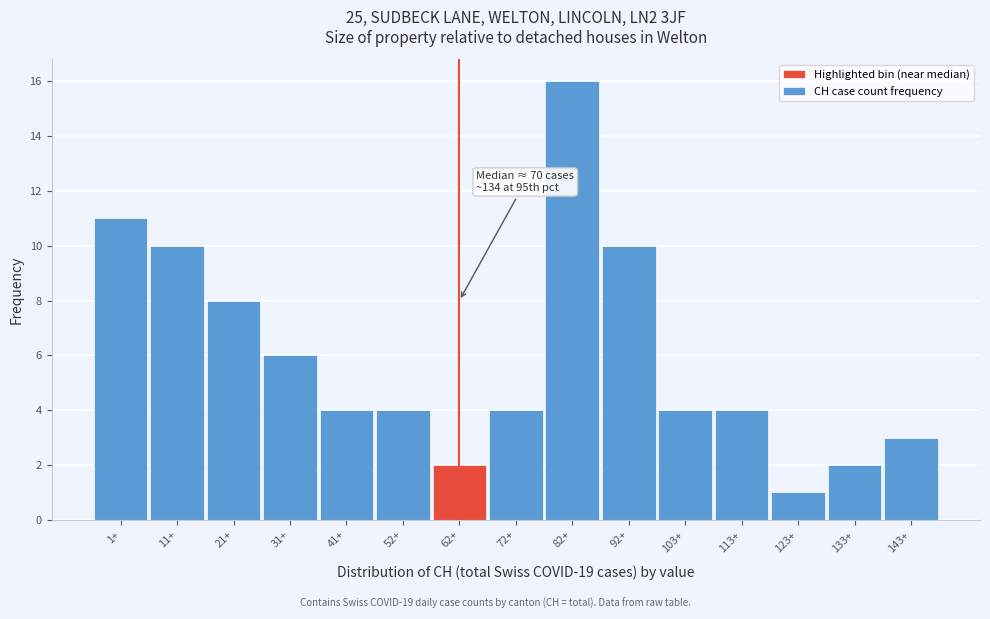

Reading left to right, list all the values displayed in this chart.

11	10	8	6	4	4	2	4	16	10	4	4	1	2	3